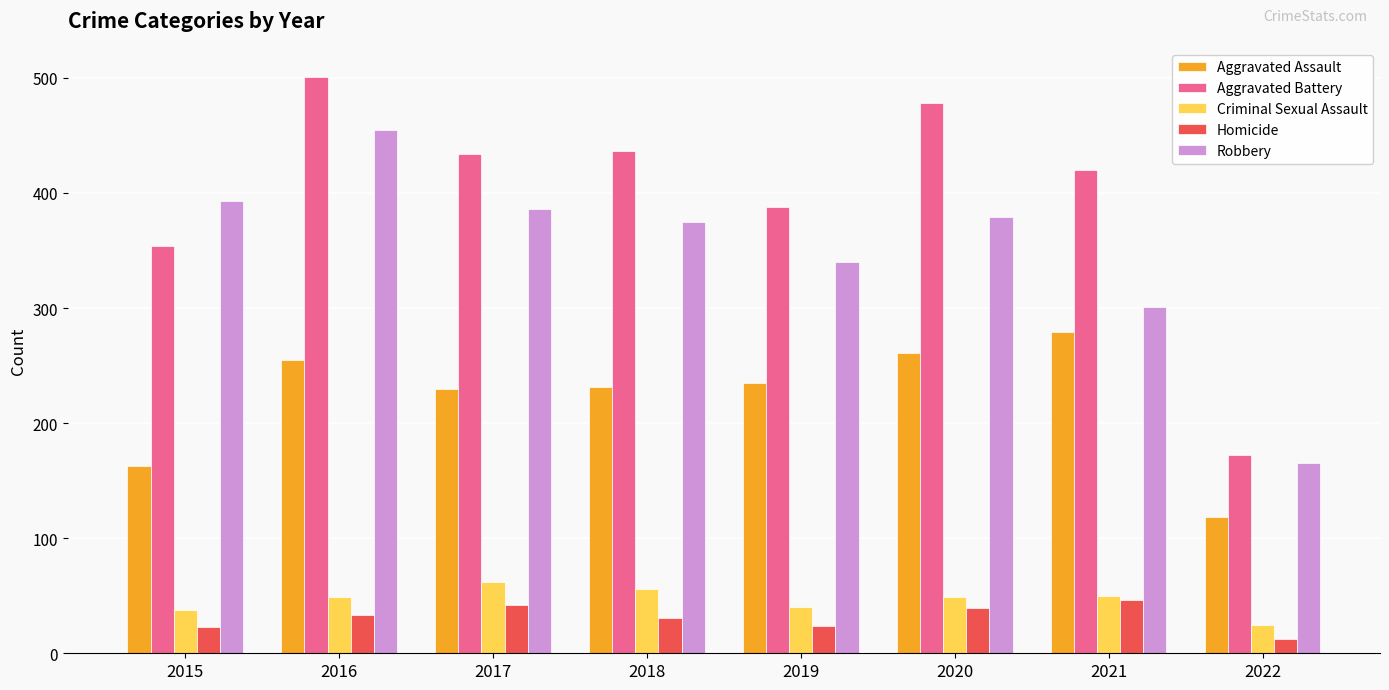

True or false: Aggravated Assault has a value of 58 at 2016.

False